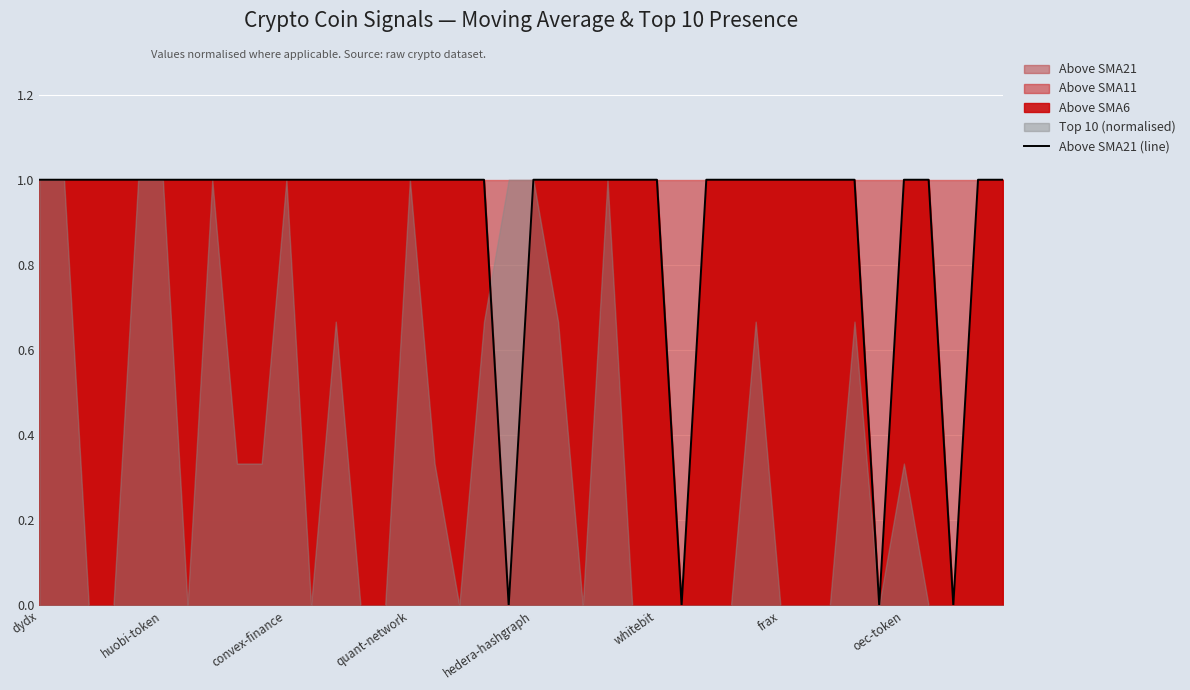

What is the greatest value displayed?

1